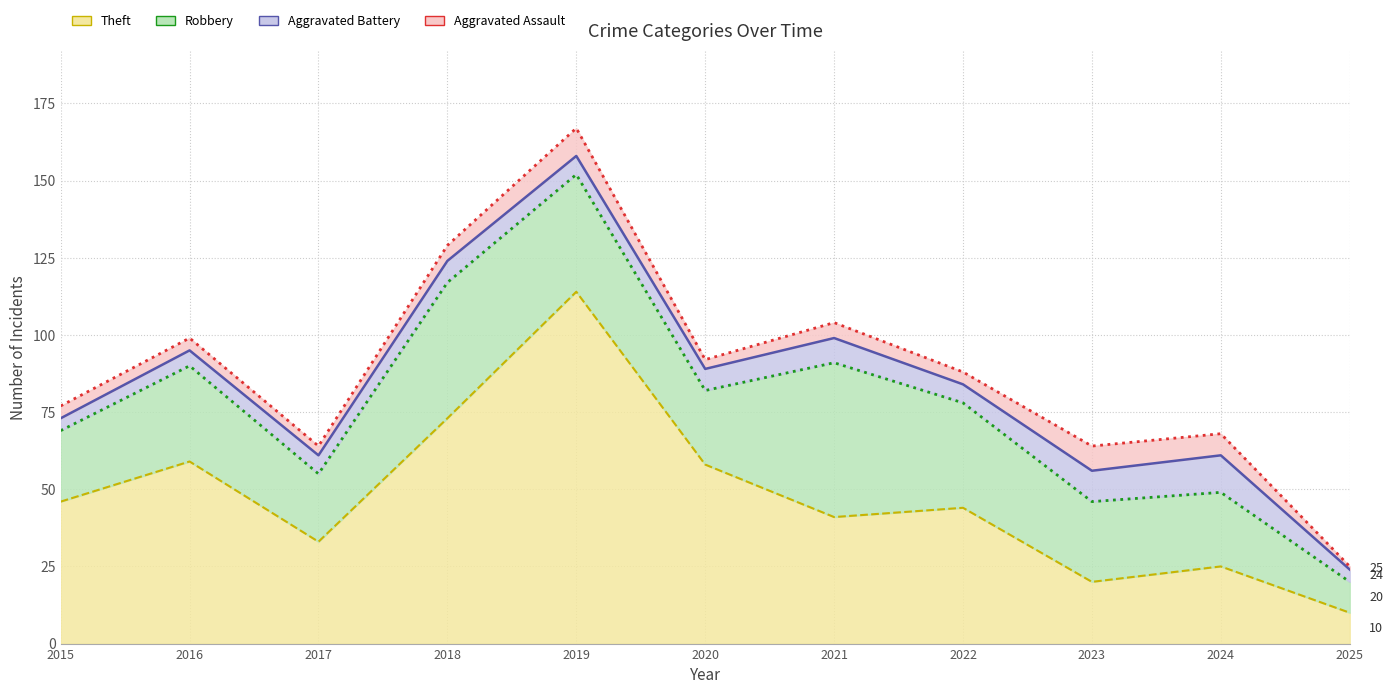

Where is the first local minimum for Robbery?

2017